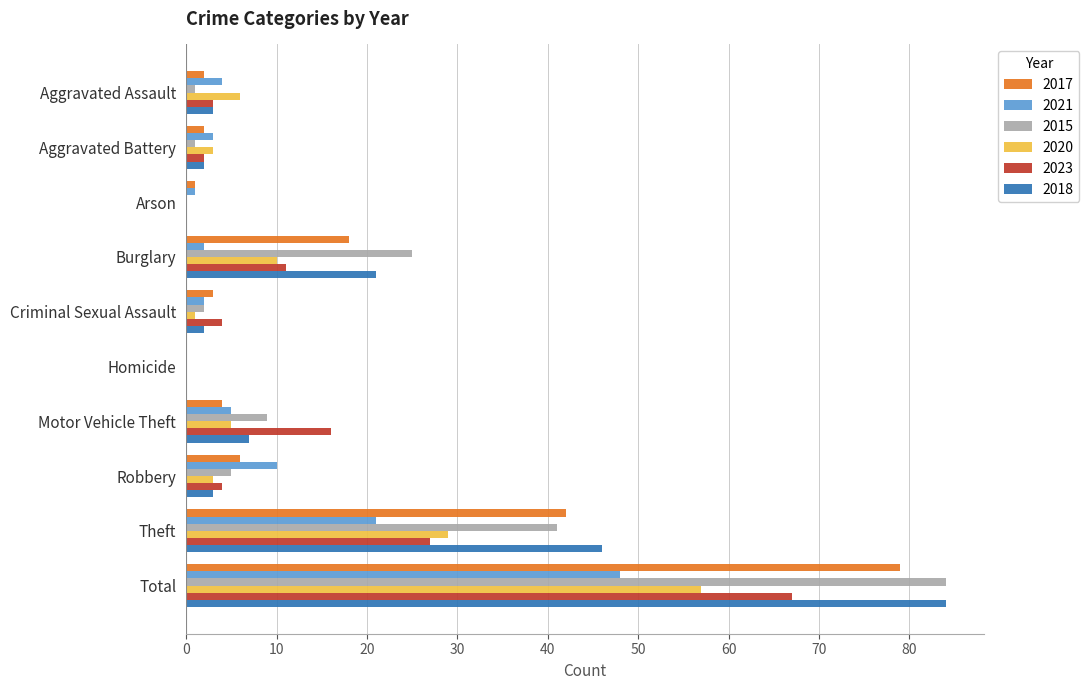

Is it true that 2018 equals 45 at Homicide?

False